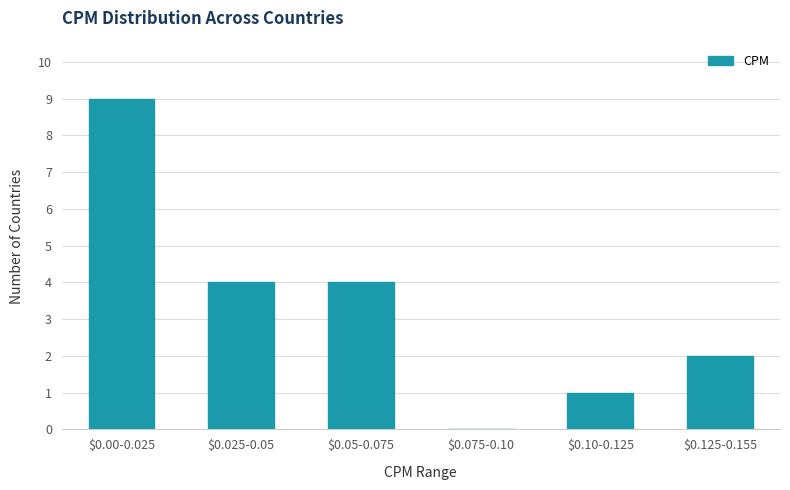

The value at $0.075-0.10 is -3. True or false?

False